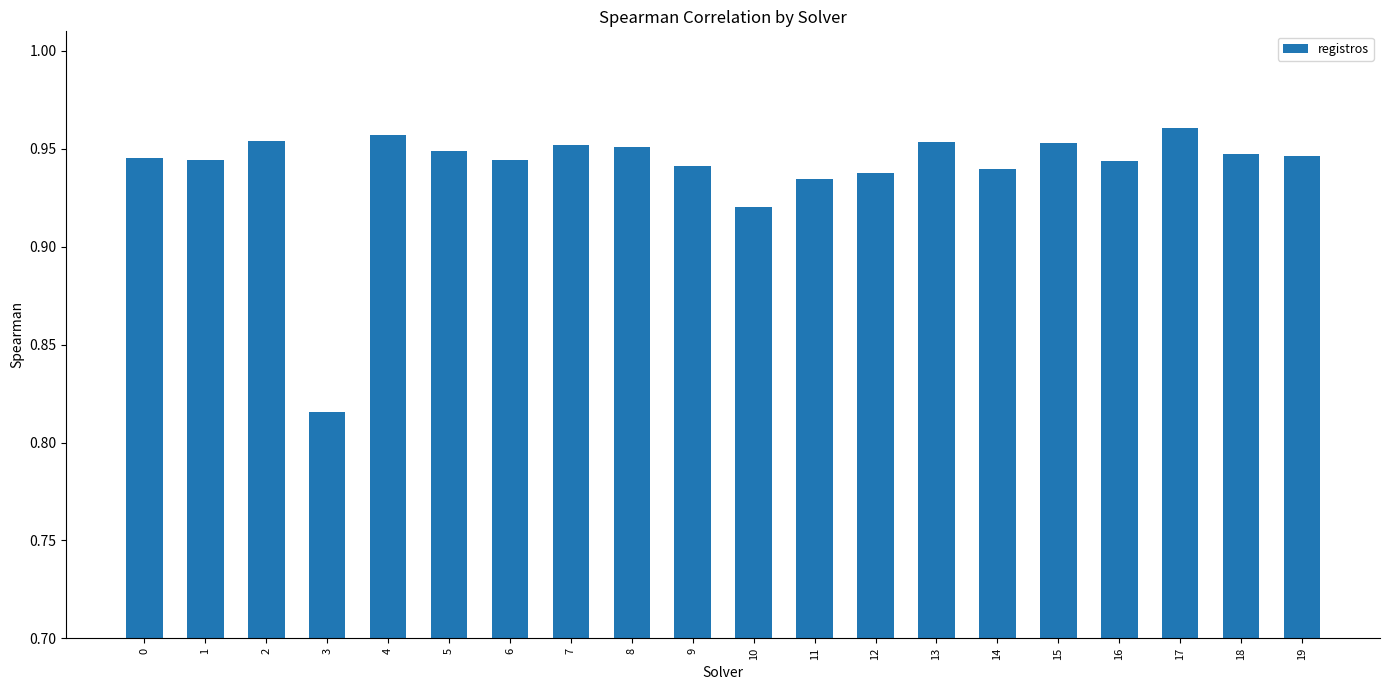

How many distinct data groups are displayed?

1